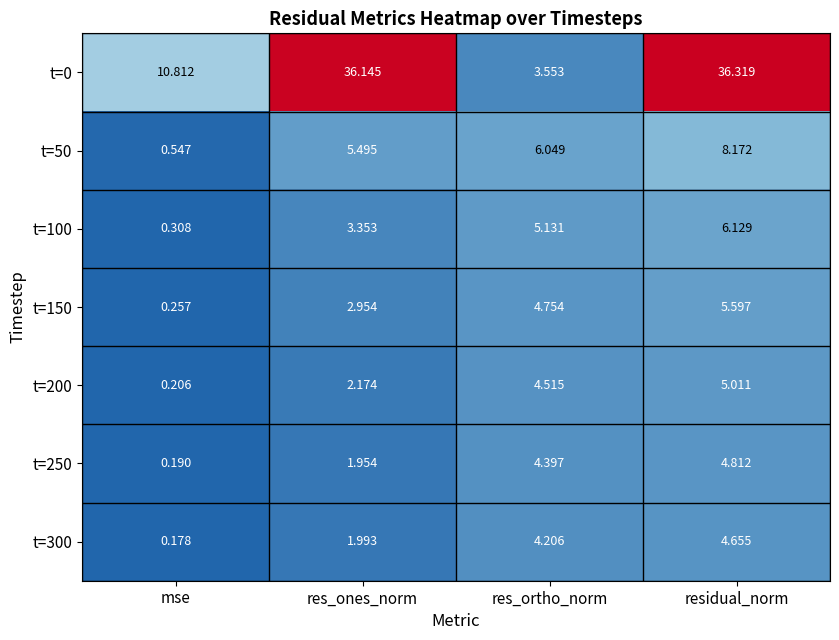

Rank the categories by t=250 value from lowest to highest.

mse, res_ones_norm, res_ortho_norm, residual_norm